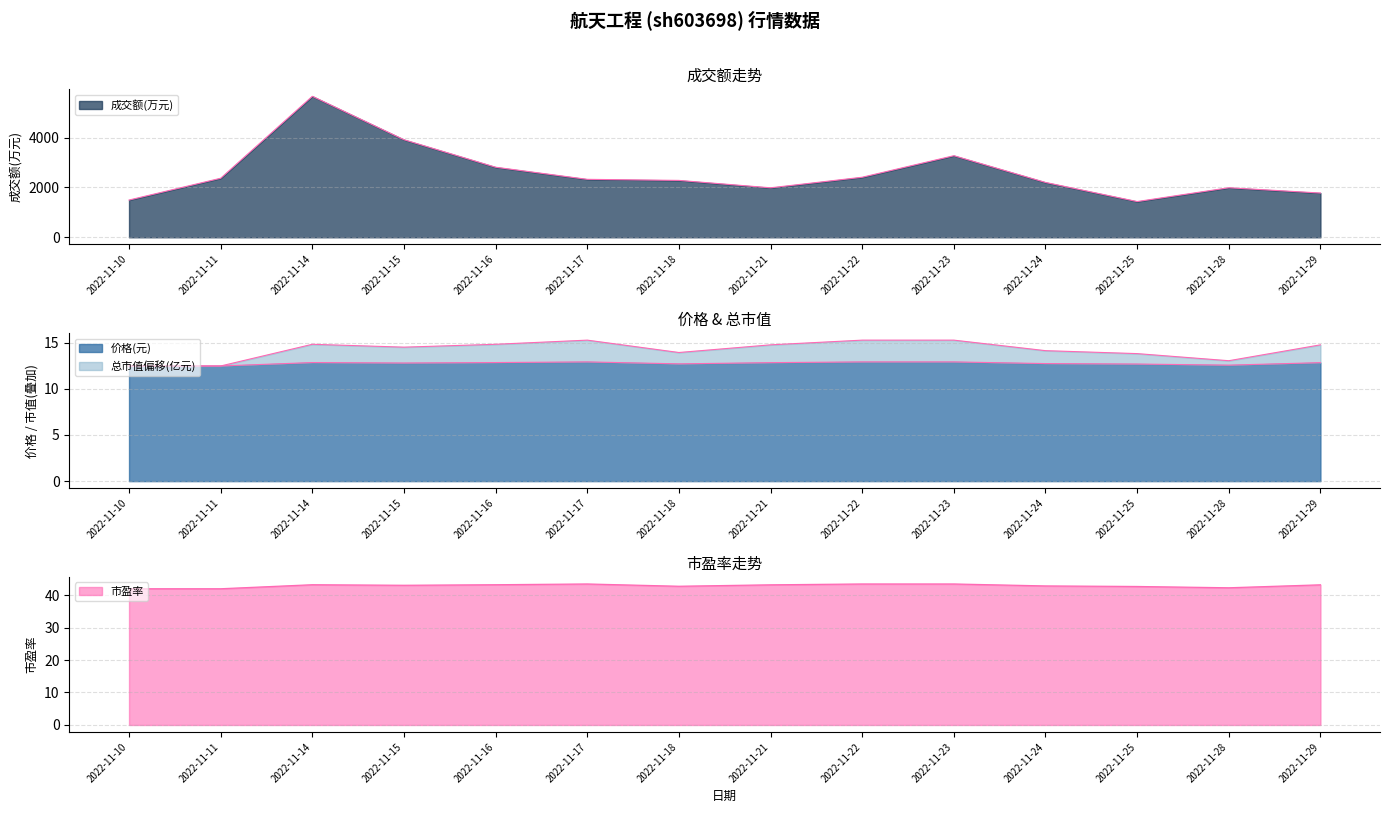

What is the value of the 市盈率 point at the 8th from the left?

43.1